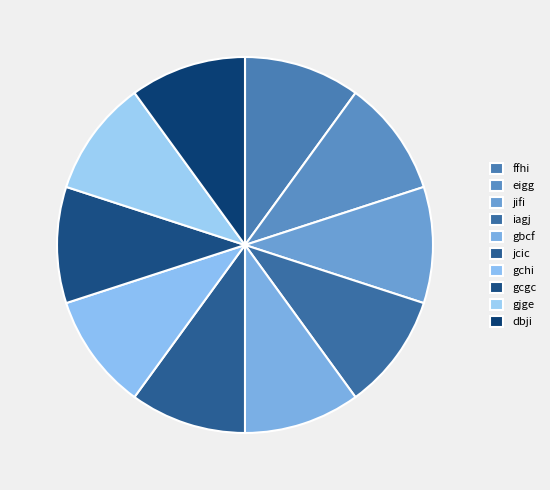

Is gbcf the majority of the pie?

No